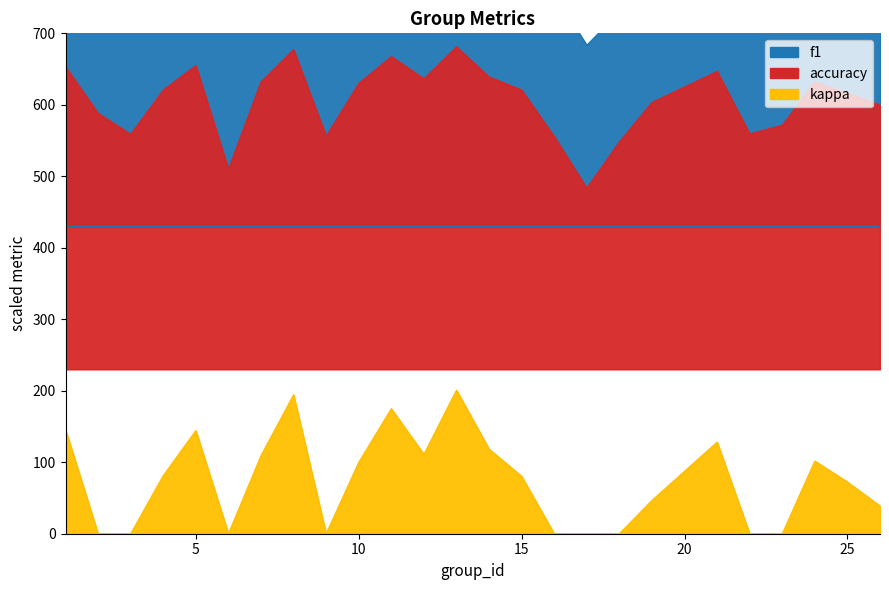

At which category is the sum across all series the highest?

13